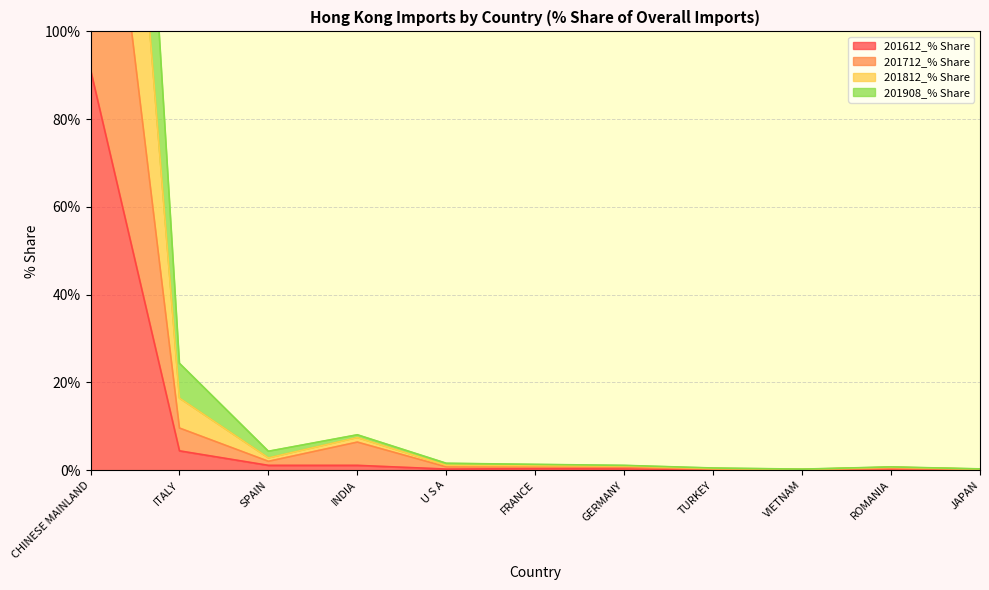

True or false: 201612_% Share has a value of 91.3 at CHINESE MAINLAND.

True